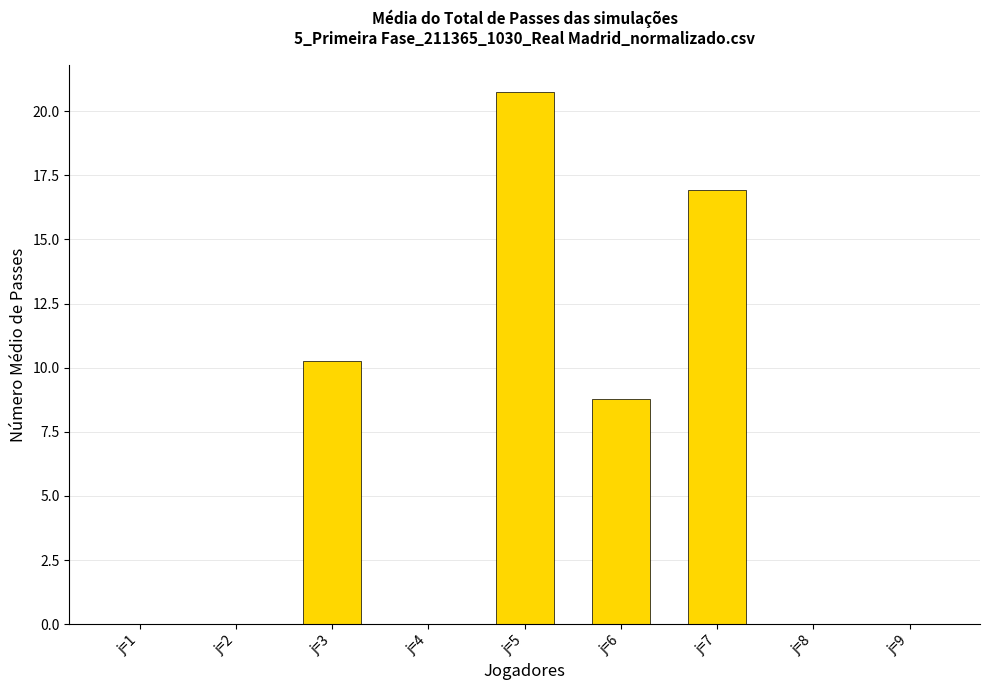

What is the sum of all values?

56.7